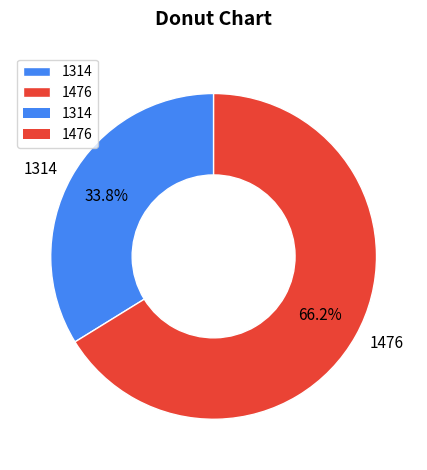

What percentage is NOT represented by 1314?

66.2%